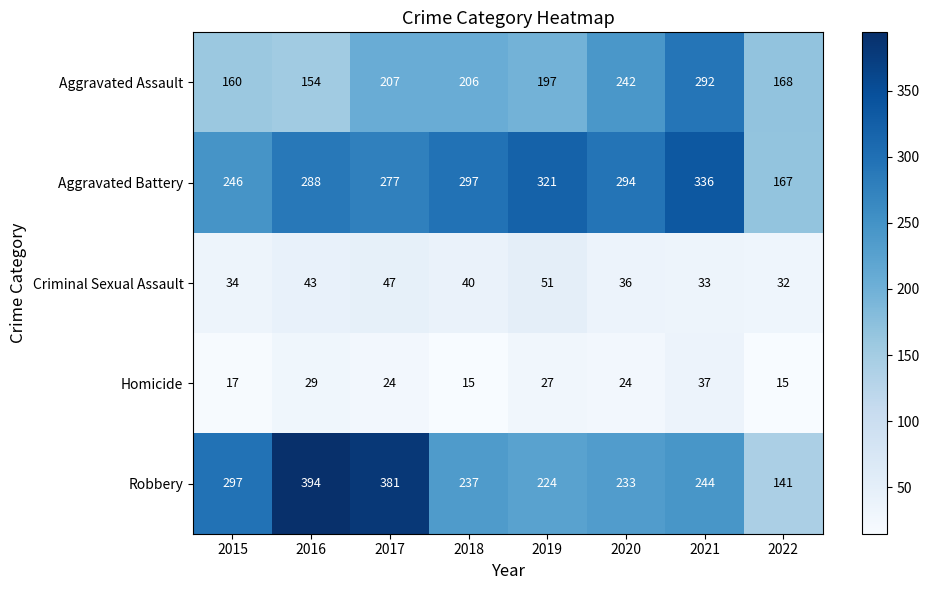

What is the smallest value displayed?

15